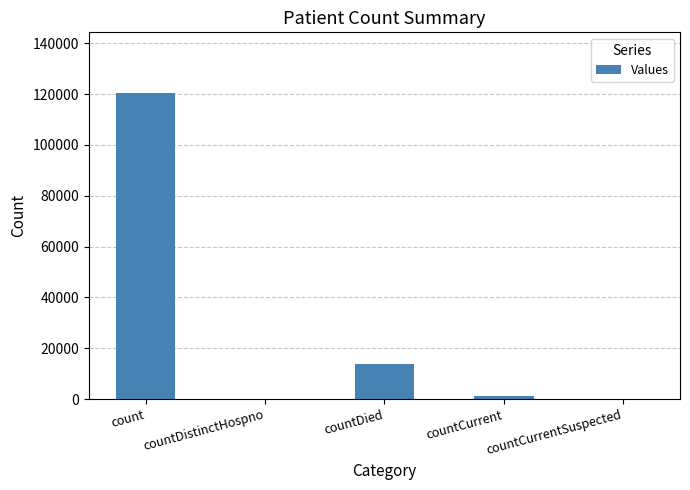

Reading left to right, extract all data points from this chart.

120266	0	13741	1300	0